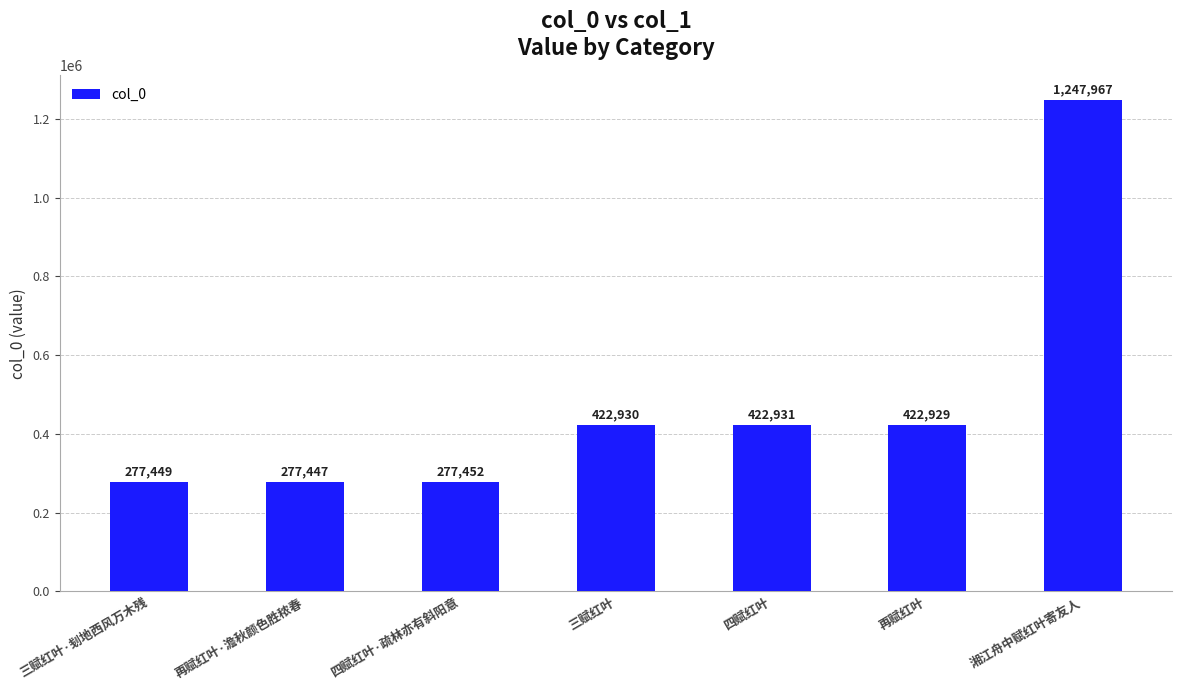

What is the ratio of the value at 四赋红叶·疏林亦有斜阳意 to the value at 再赋红叶·澹秋颜色胜秾春?

1.0